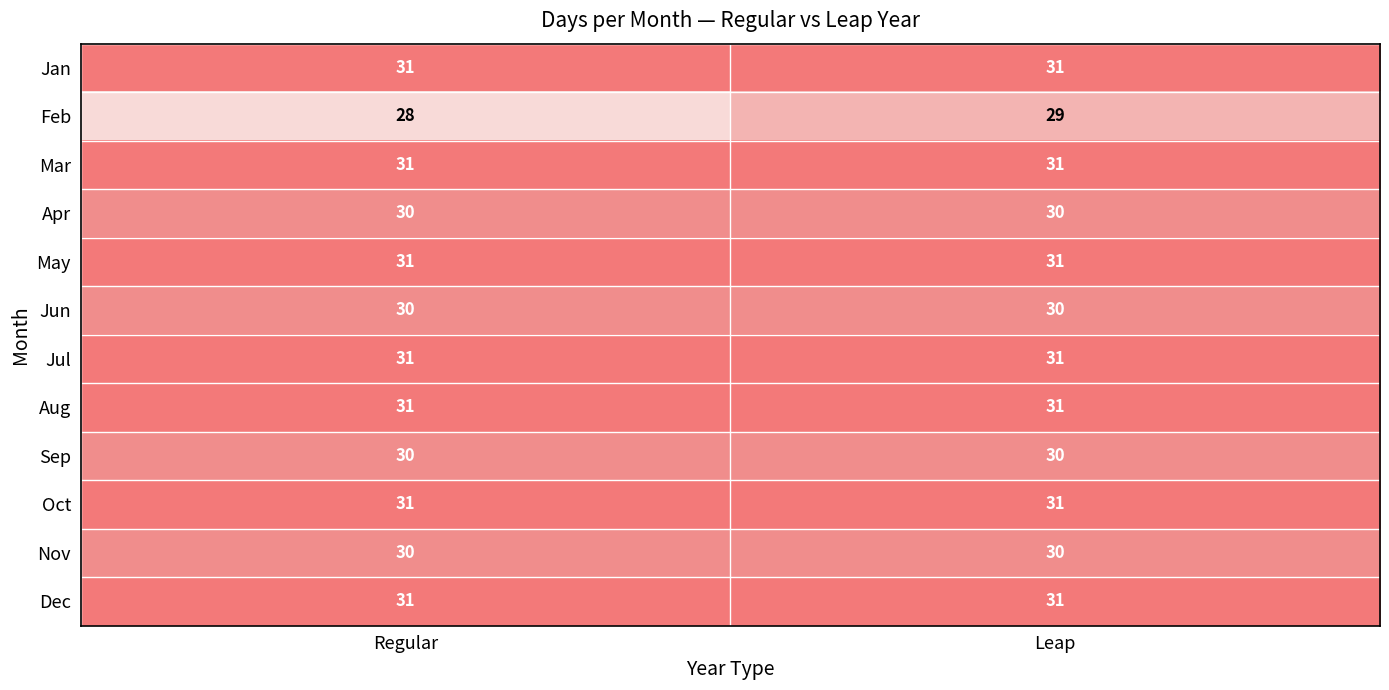

What is the approximate value of Jun at Leap?

30